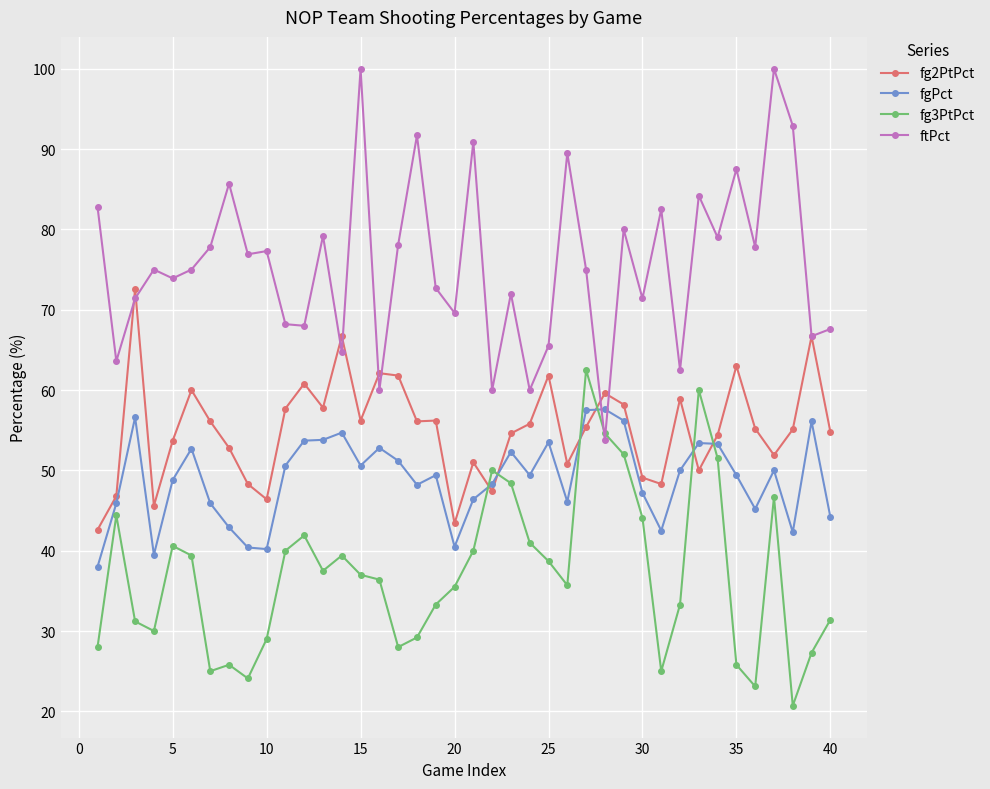

Which series has the largest total across all categories?

ftPct